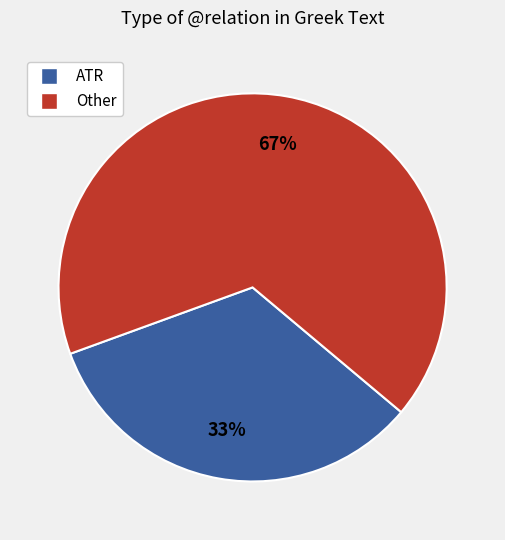

Does any single category account for the majority?

Yes